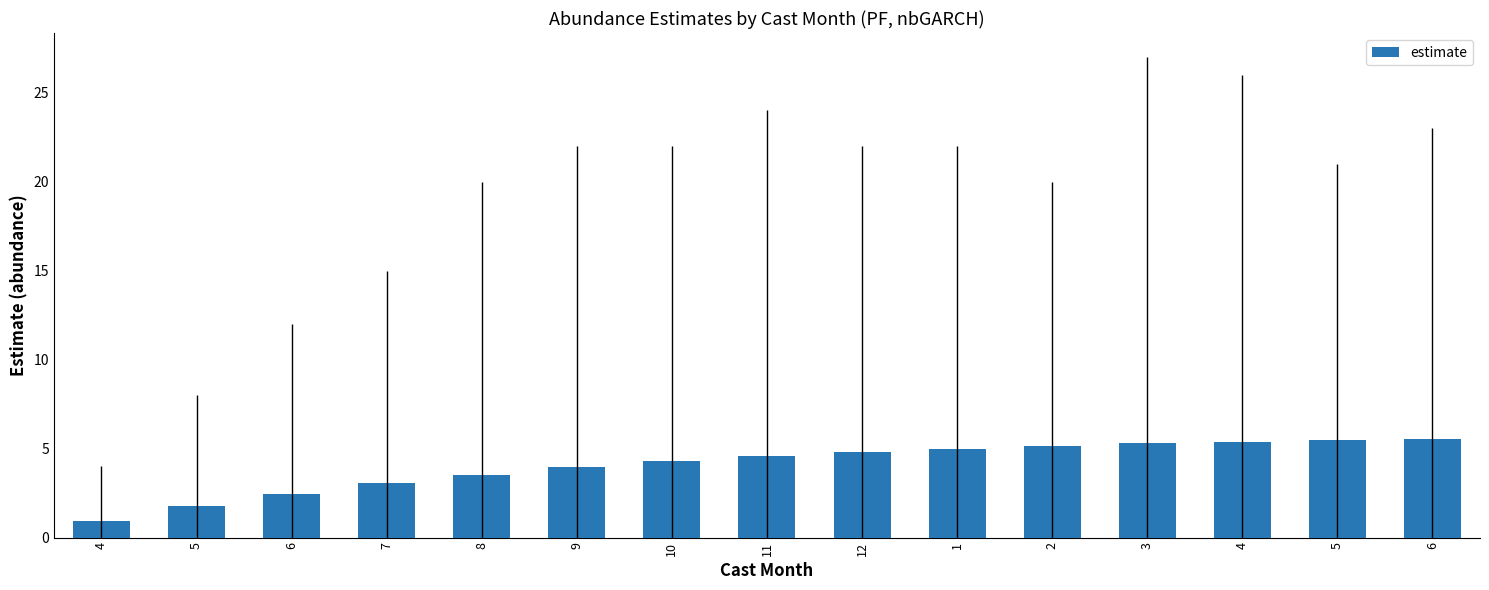

Is it true that the value at 5 is 1.1?

False